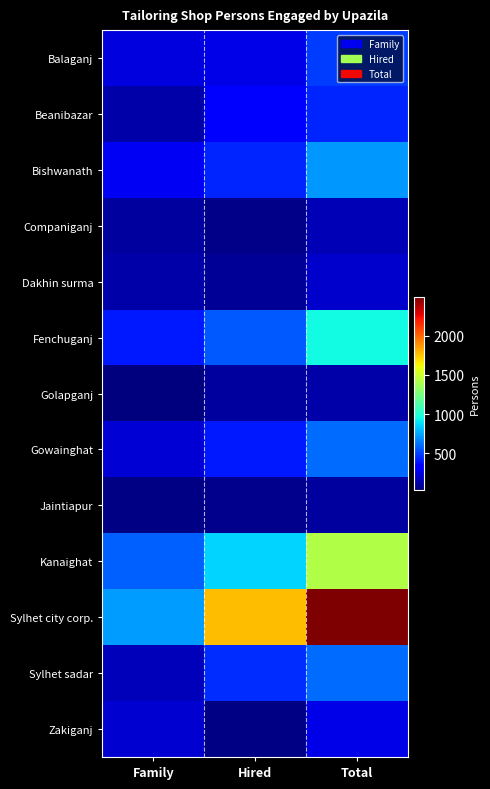

At how many categories does at least one series exceed 888?

2